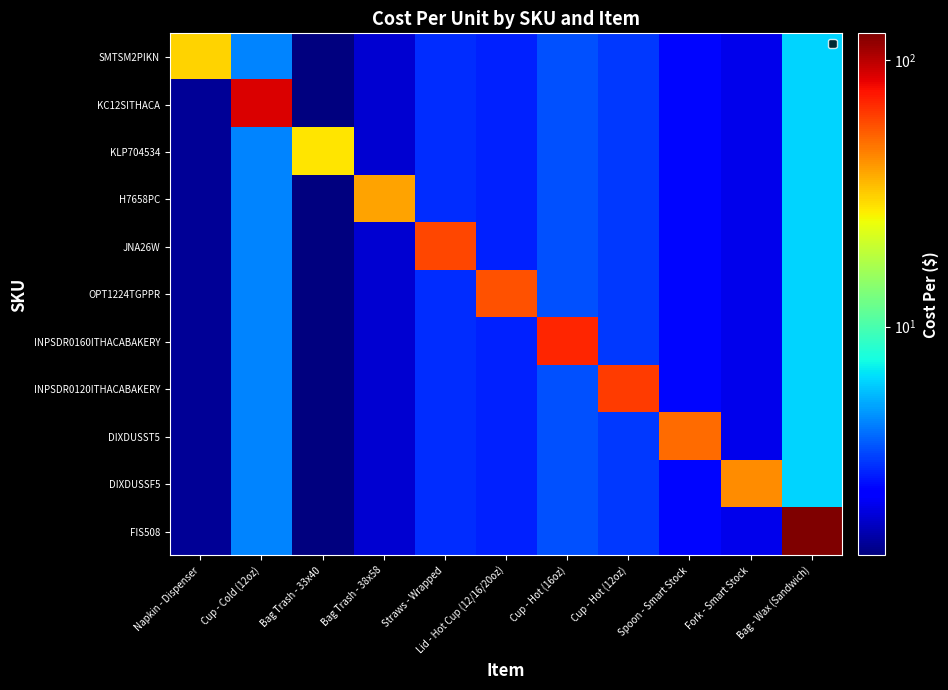

List the series in order of their peak value, highest first.

FIS508, KC12SITHACA, INPSDR0160ITHACABAKERY, INPSDR0120ITHACABAKERY, JNA26W, OPT1224TGPPR, DIXDUSST5, DIXDUSSF5, H7658PC, SMTSM2PIKN, KLP704534